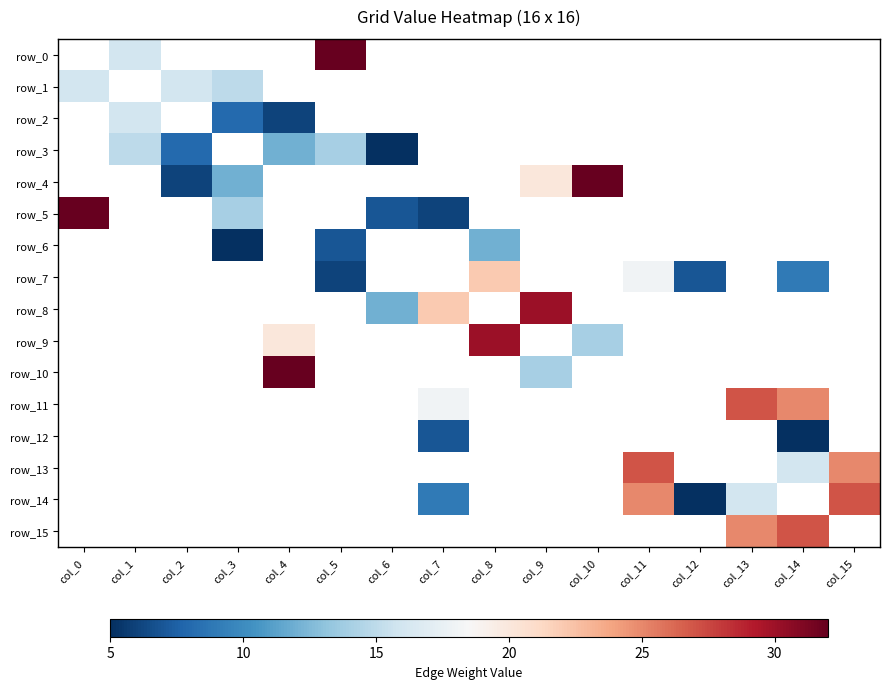

What is the maximum value shown in the chart?

32.0